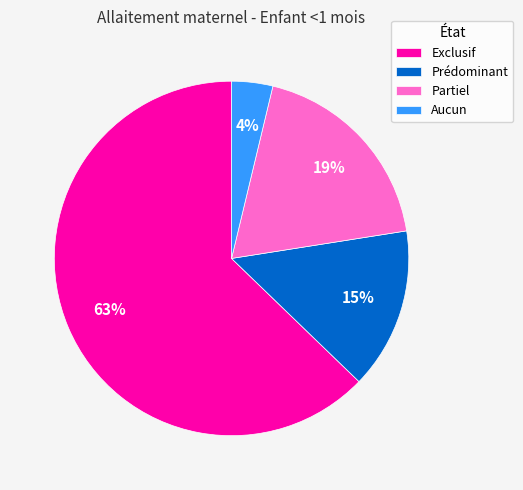

Which has a higher value, Prédominant or Exclusif?

Exclusif